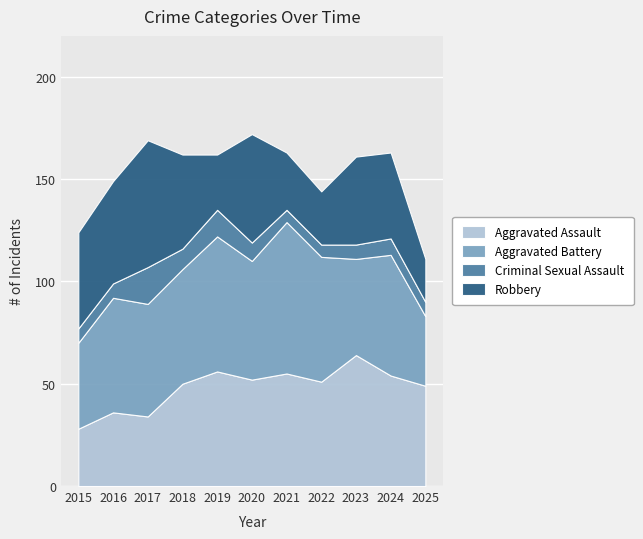

What is the highest value of the Aggravated Assault series?

64